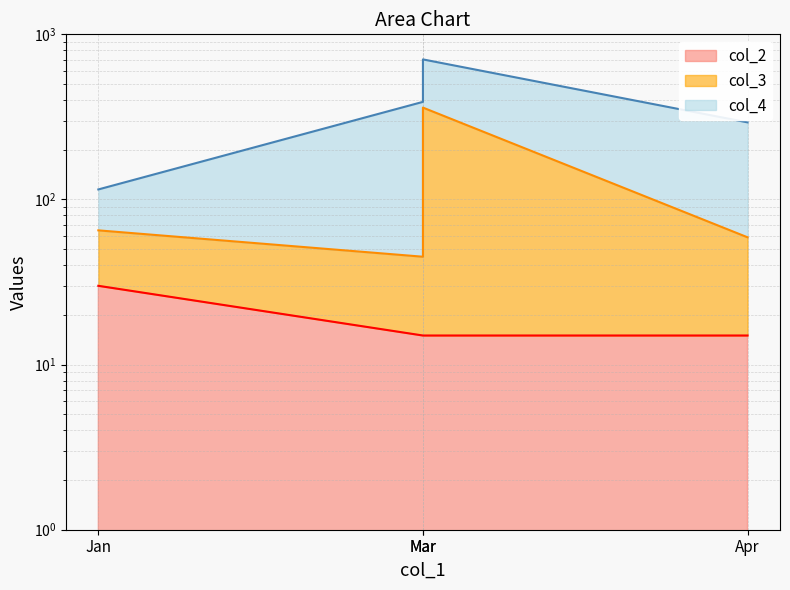

How many categories are shown in the chart?

4